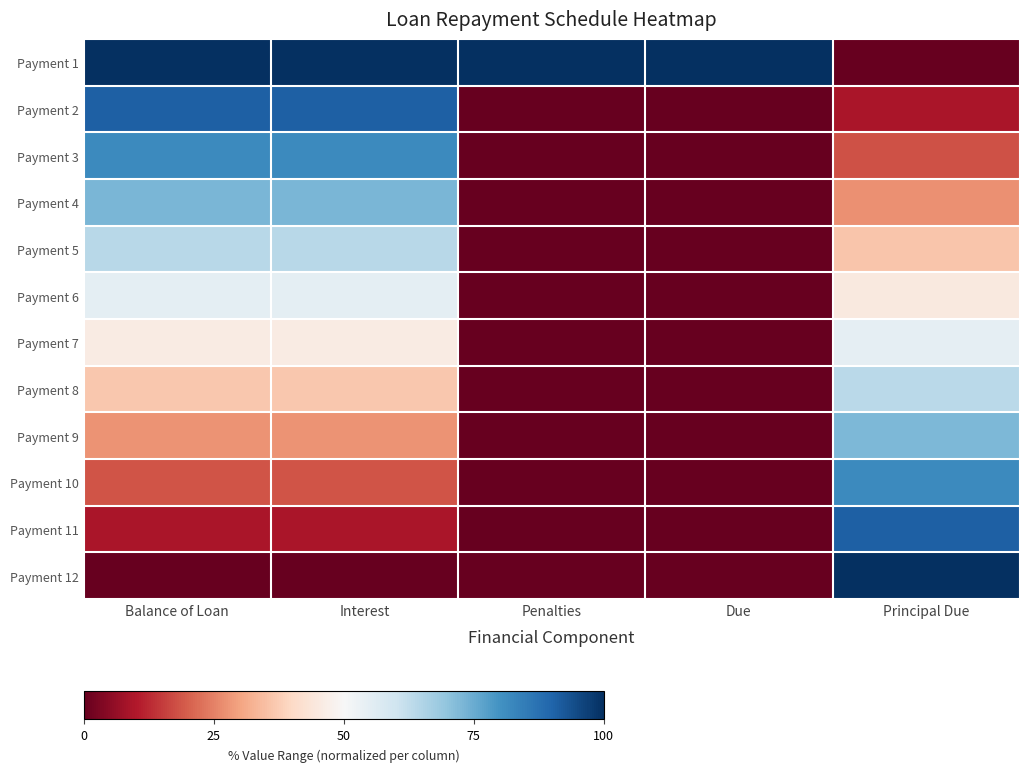

At how many categories does at least one series exceed 58?

5